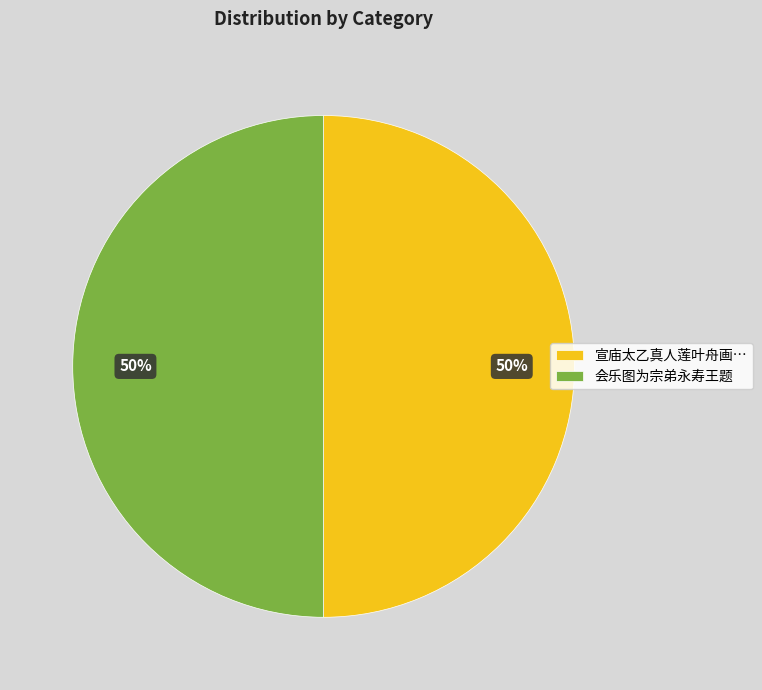

What is the ratio of the value at 宣庙太乙真人莲叶舟画… to the value at 会乐图为宗弟永寿王题?

1.0